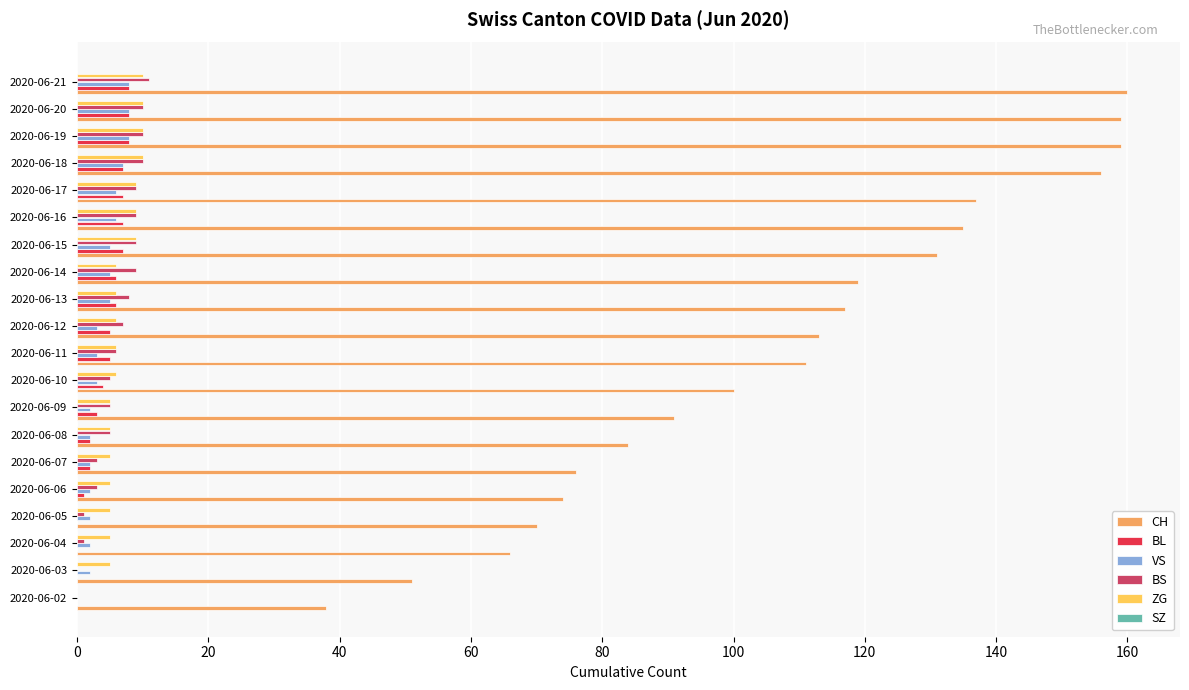

The value of BL at 2020-06-13 is 6. True or false?

True